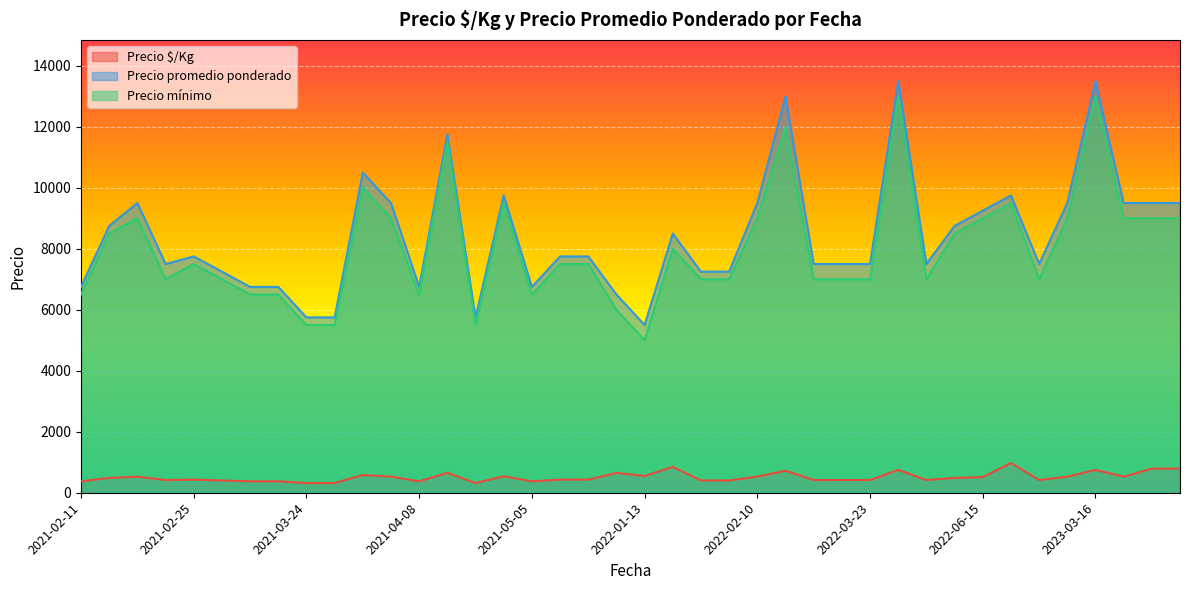

How many data points in Precio mínimo are above 7500?

18